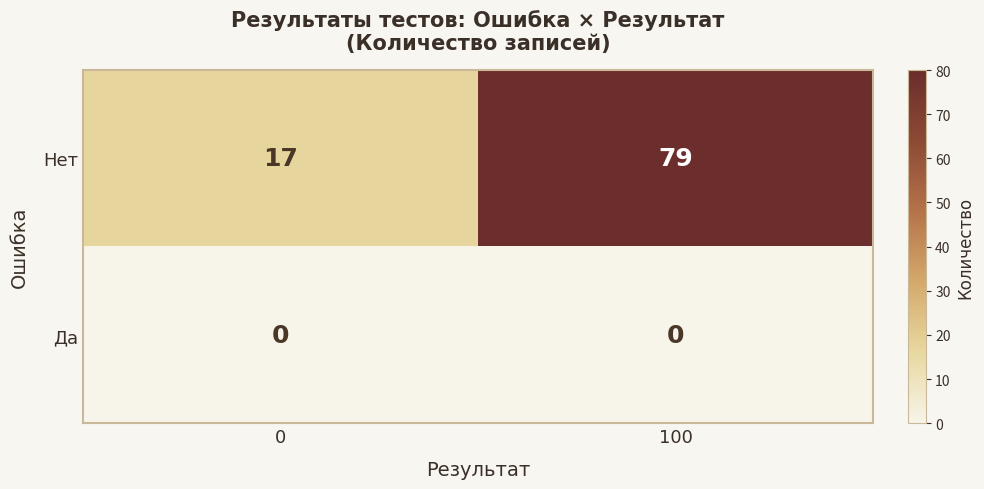

Reading left to right, what are all the values shown in this chart?

Нет: 17	79
Да: 0	0